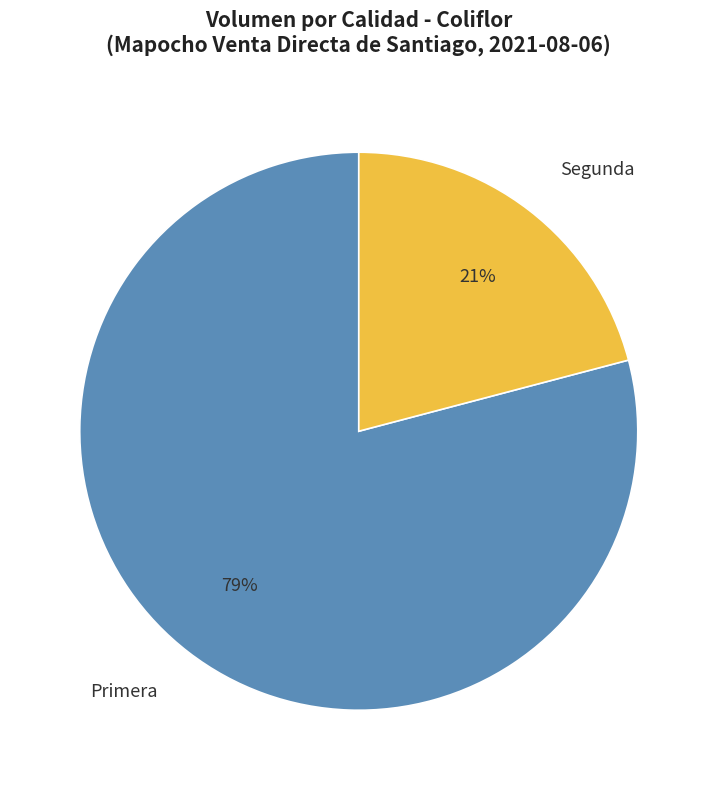

Which has a higher value, Primera or Segunda?

Primera